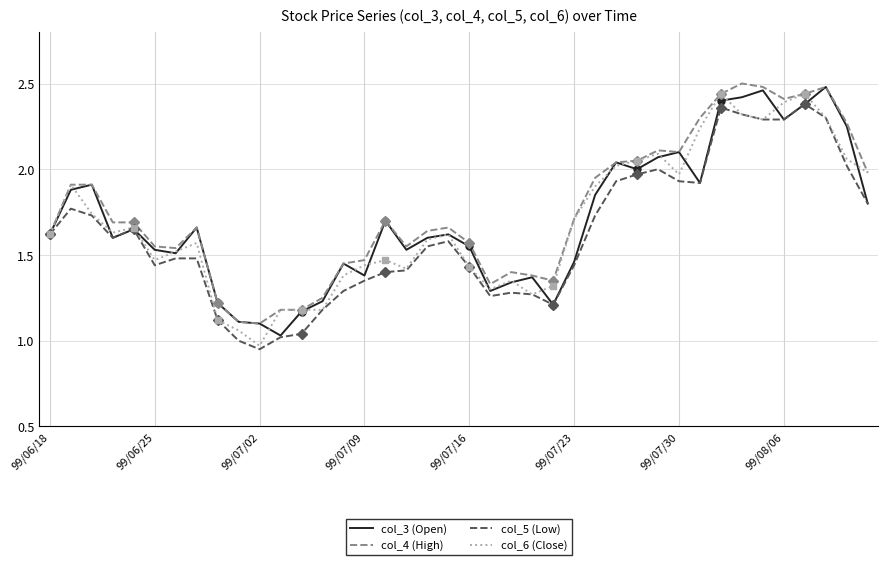

What position from the left is 37?

38